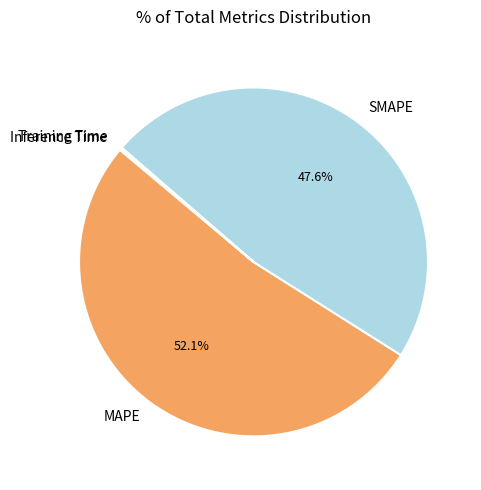

Which slice is the largest?

MAPE